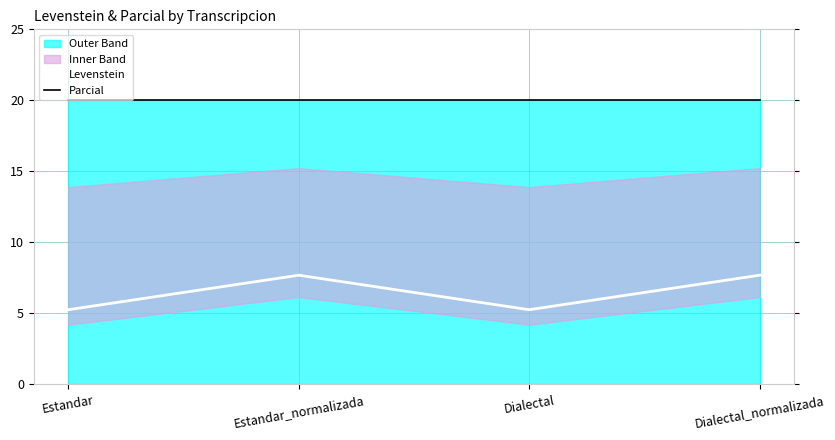

Which series has the largest total across all categories?

Parcial